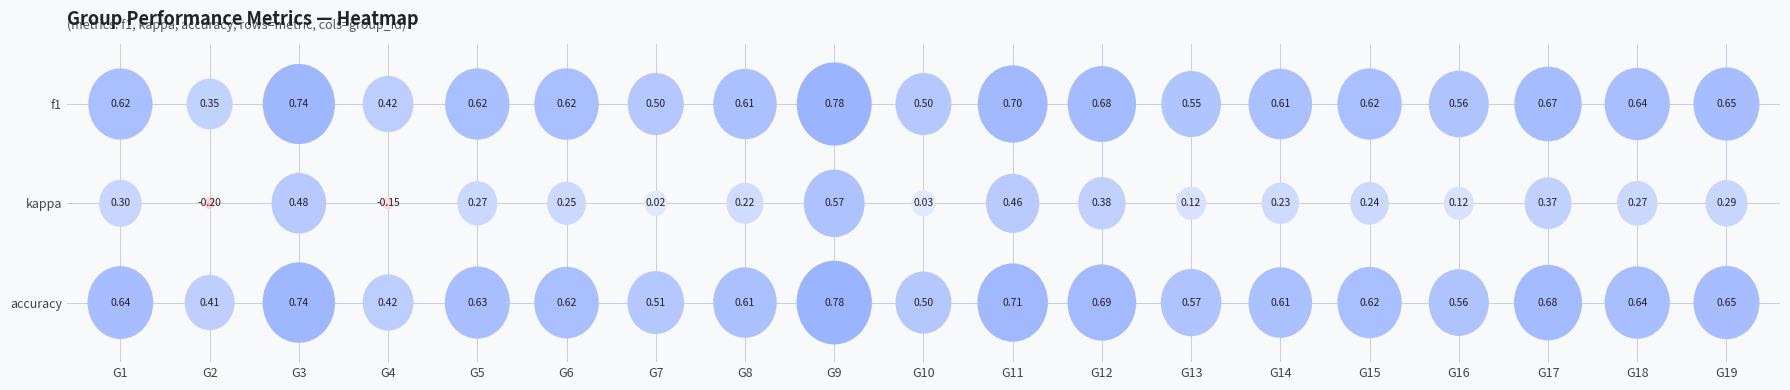

Reading right to left, what are all the values shown in this chart?

1: accuracy=0.6	kappa=0.3	f1=0.6
2: accuracy=0.4	kappa=-0.2	f1=0.4
3: accuracy=0.7	kappa=0.5	f1=0.7
4: accuracy=0.4	kappa=-0.2	f1=0.4
5: accuracy=0.6	kappa=0.3	f1=0.6
6: accuracy=0.6	kappa=0.2	f1=0.6
7: accuracy=0.5	kappa=0.0	f1=0.5
8: accuracy=0.6	kappa=0.2	f1=0.6
9: accuracy=0.8	kappa=0.6	f1=0.8
10: accuracy=0.5	kappa=0.0	f1=0.5
11: accuracy=0.7	kappa=0.5	f1=0.7
12: accuracy=0.7	kappa=0.4	f1=0.7
13: accuracy=0.6	kappa=0.1	f1=0.6
14: accuracy=0.6	kappa=0.2	f1=0.6
15: accuracy=0.6	kappa=0.2	f1=0.6
16: accuracy=0.6	kappa=0.1	f1=0.6
17: accuracy=0.7	kappa=0.4	f1=0.7
18: accuracy=0.6	kappa=0.3	f1=0.6
19: accuracy=0.6	kappa=0.3	f1=0.6